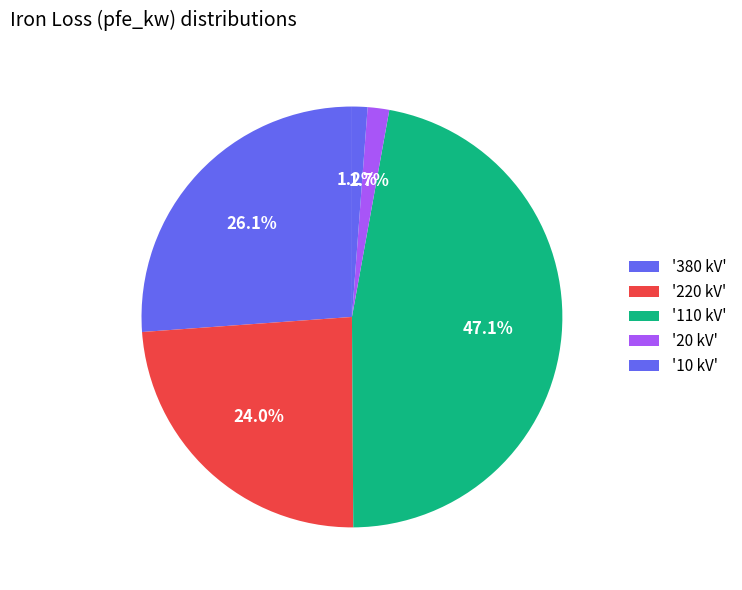

How many slices are in this pie chart?

5